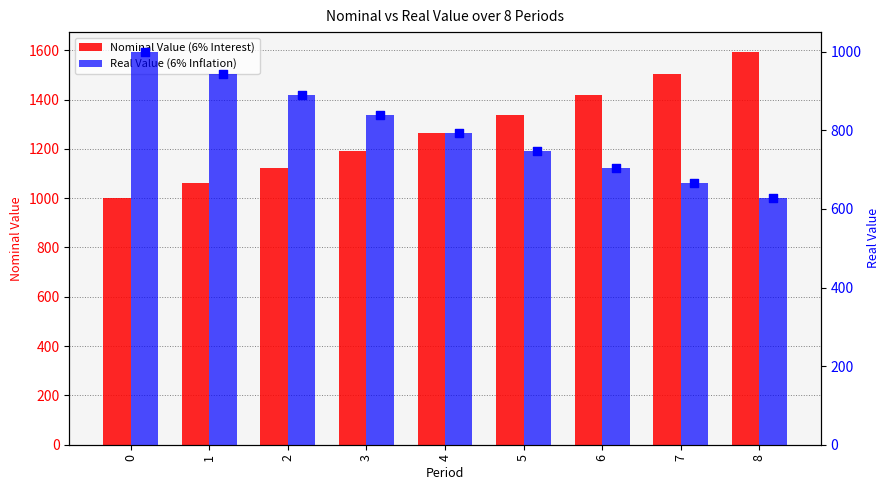

Which series reaches the maximum Y coordinate?

Nominal Value (6% Interest)